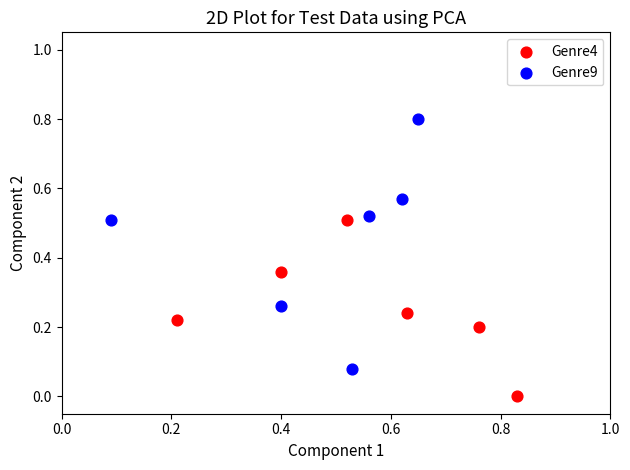

Which series contains the highest Y value?

Genre9